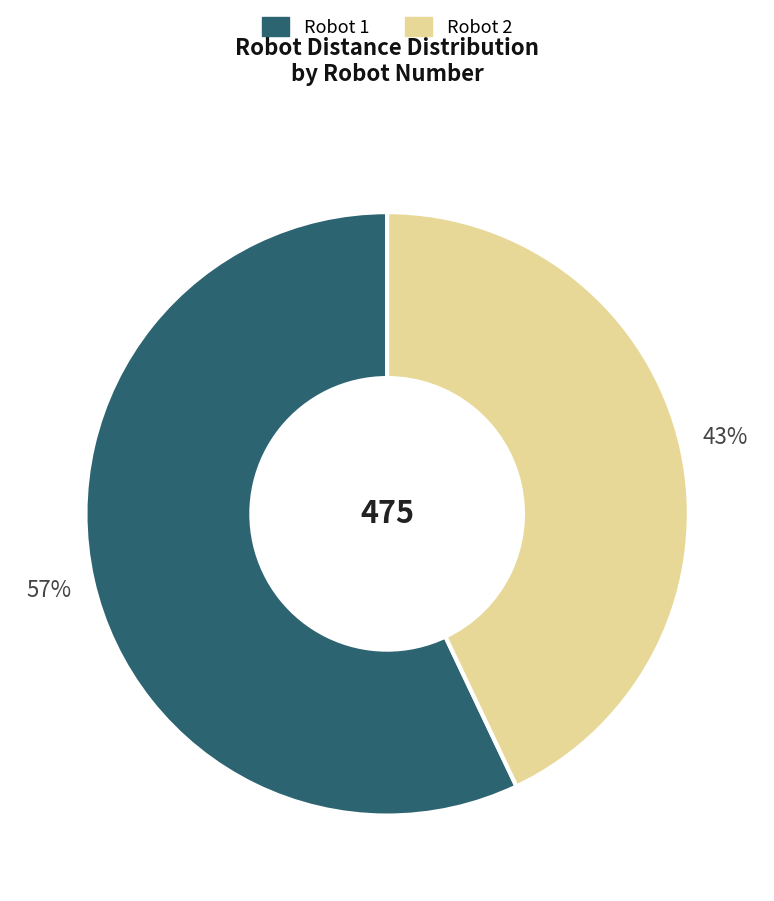

To the nearest percent, what is the average slice percentage?

50%